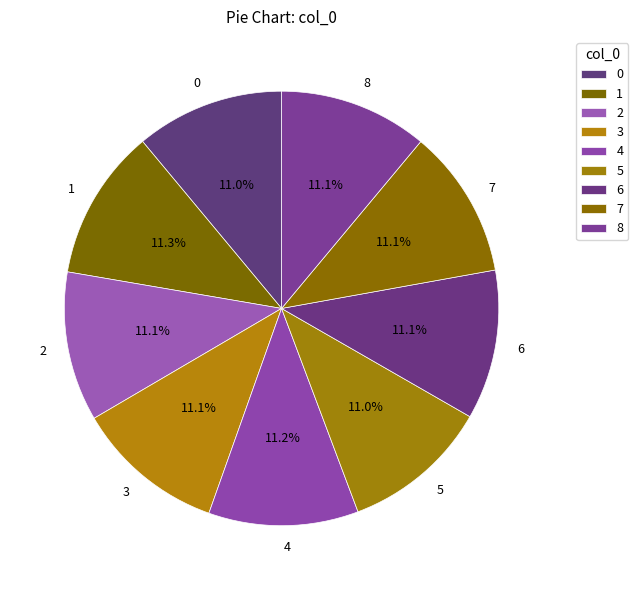

Does any single category account for the majority?

No